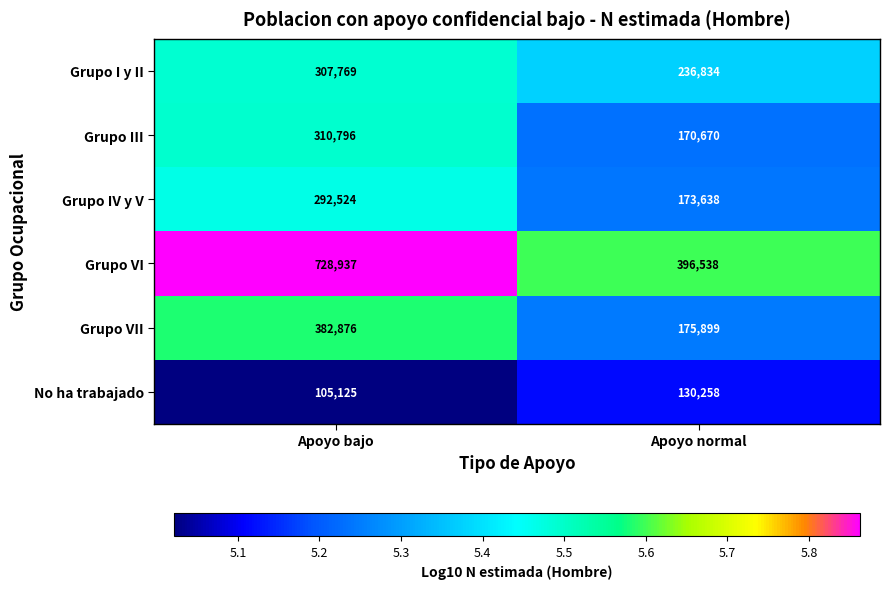

Reading right to left, list all the values displayed in this chart.

Grupo I y II: 236834	307769
Grupo III: 170670	310796
Grupo IV y V: 173638	292524
Grupo VI: 396538	728937
Grupo VII: 175899	382876
No ha trabajado: 130258	105125